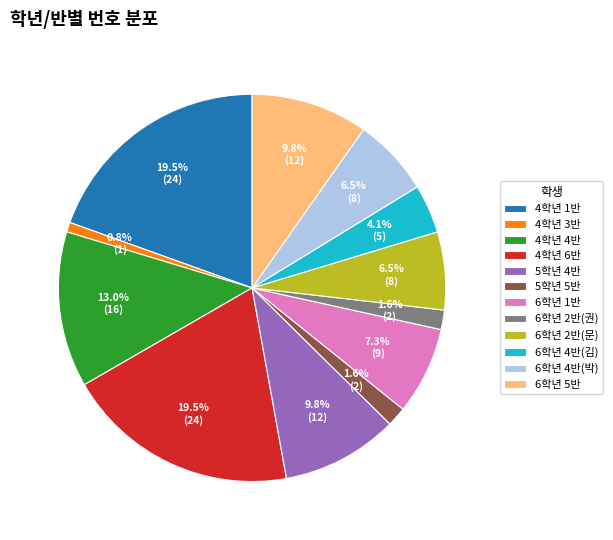

Count the number of slices in the pie.

12